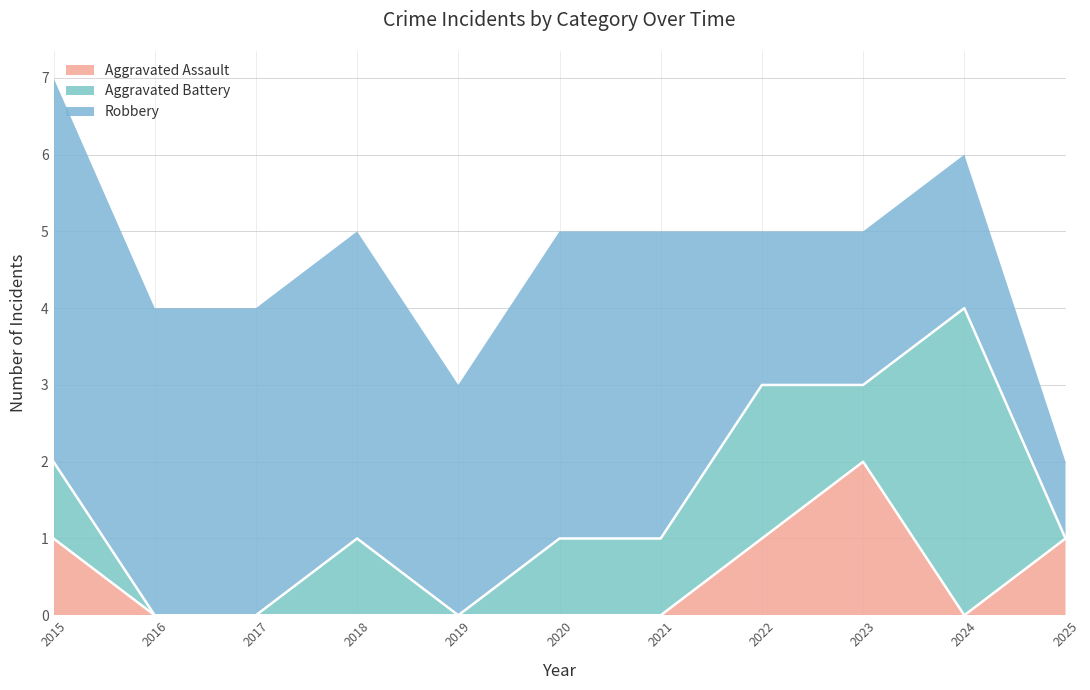

Is it true that Aggravated Battery equals 1 at 2015?

True